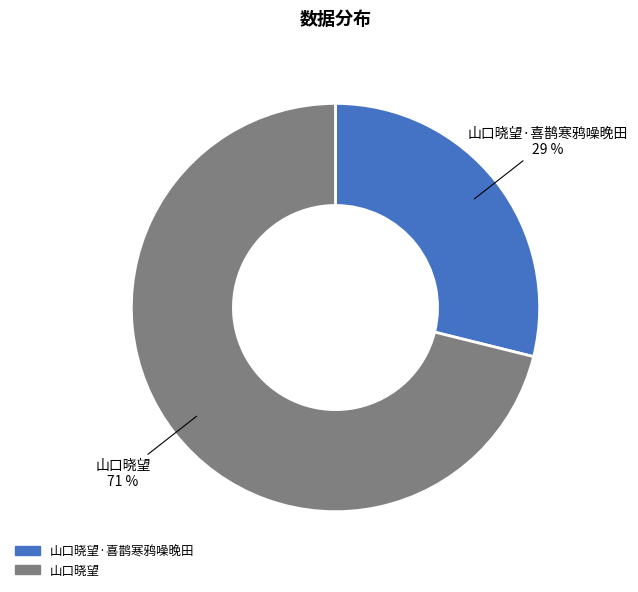

Is 山口晓望·喜鹊寒鸦噪晚田 the majority of the pie?

No